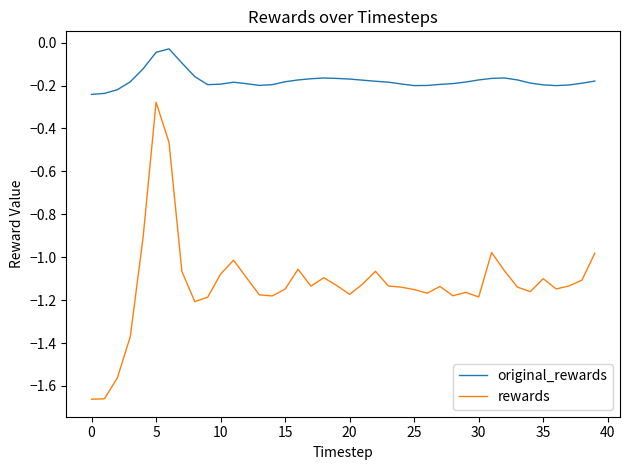

List the series in order of their peak value, highest first.

original_rewards, rewards